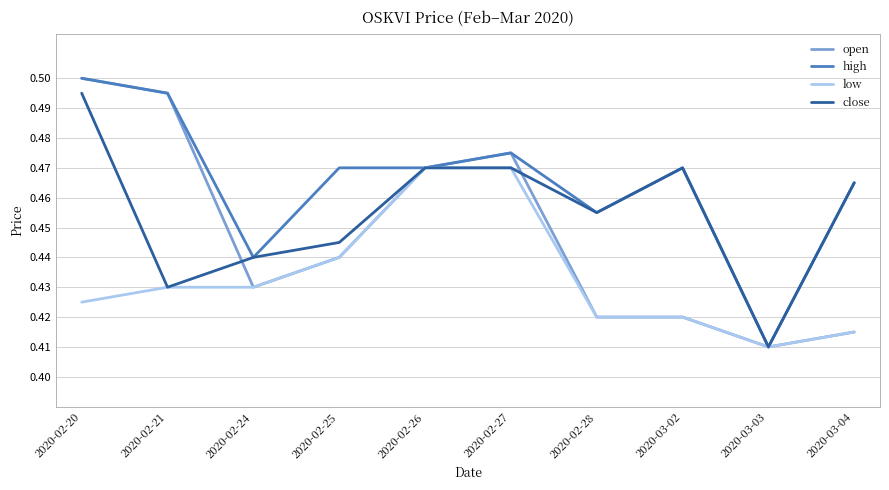

The close series shows 0.5 at 2020-02-27. True or false?

True